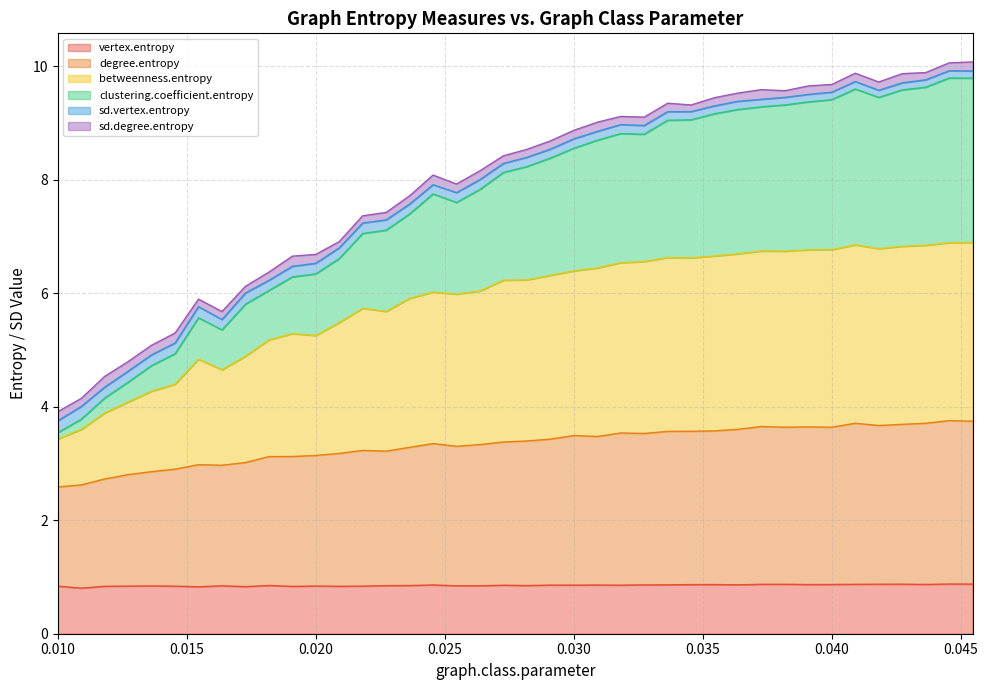

What is the lowest value of the vertex.entropy series?

0.8